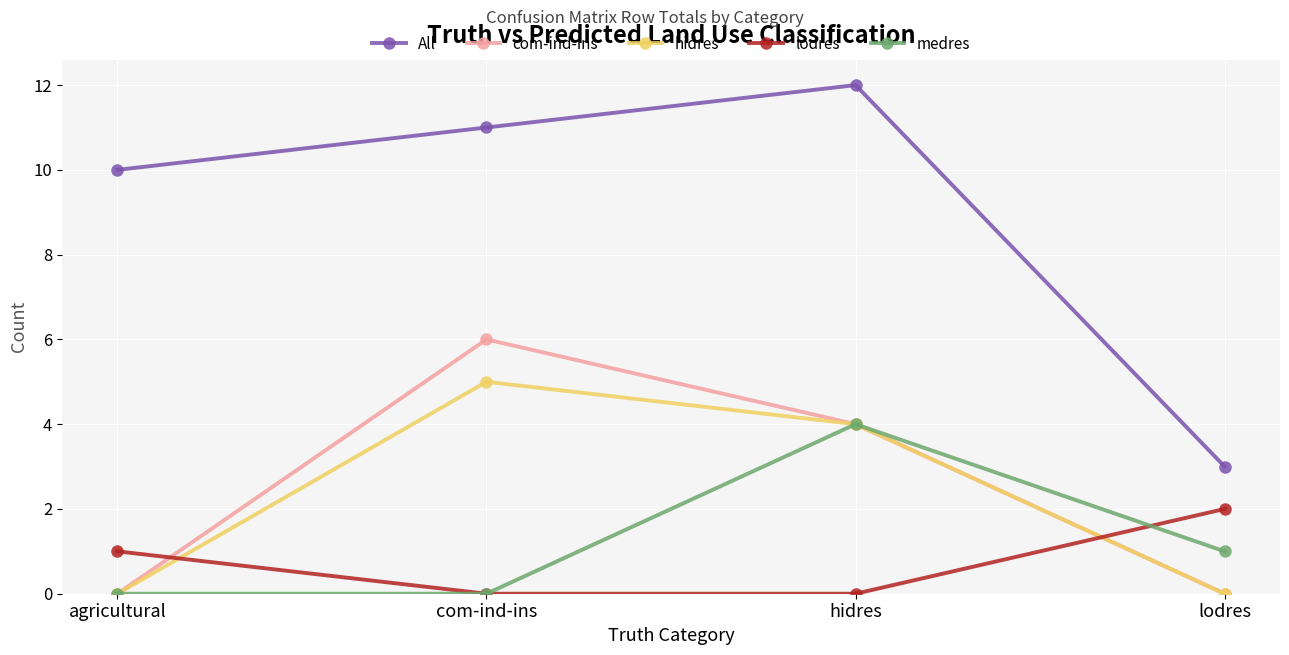

True or false: hidres has a value of 3 at lodres.

False